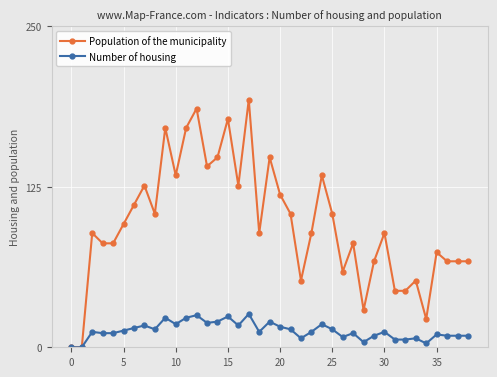

What is the value of the Population of the municipality point at the 34th from the left?

52